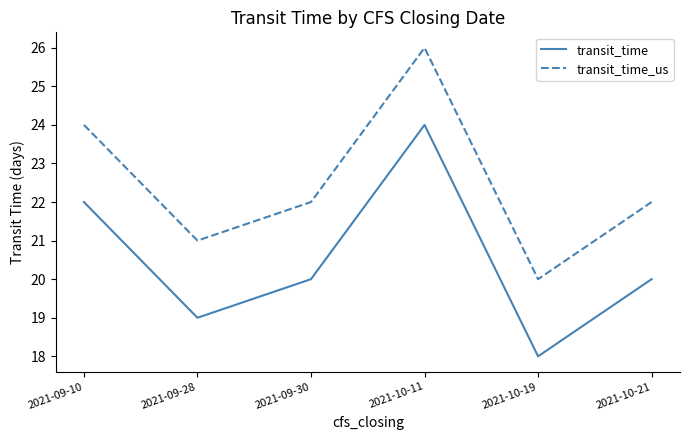

Rank the series at 2021-10-11 from lowest to highest value.

transit_time, transit_time_us